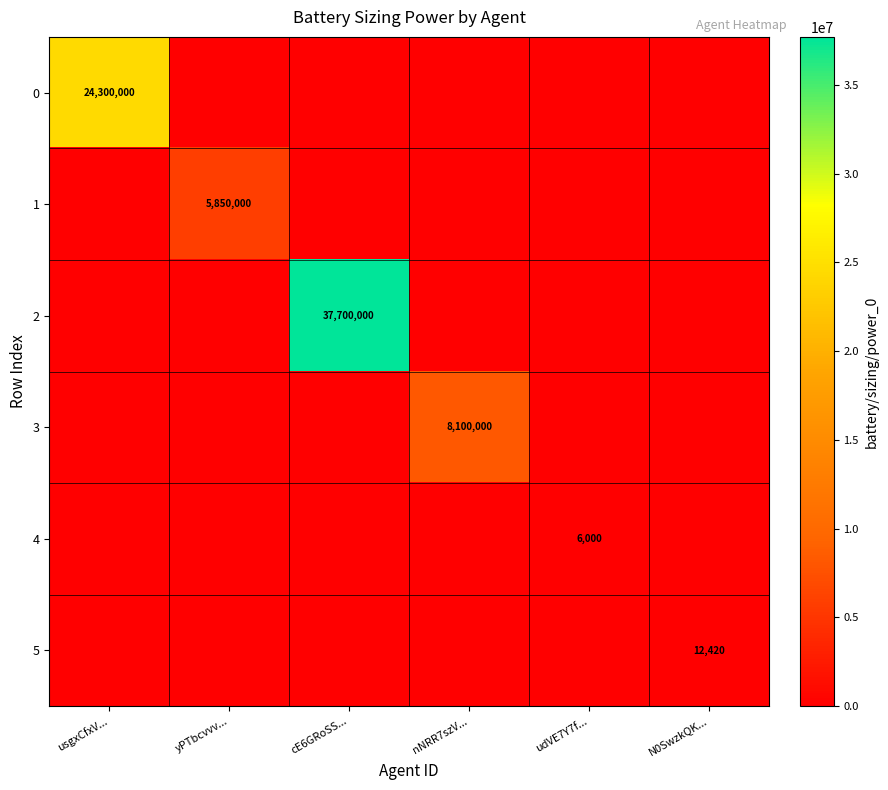

What is the maximum value shown in the chart?

37700000